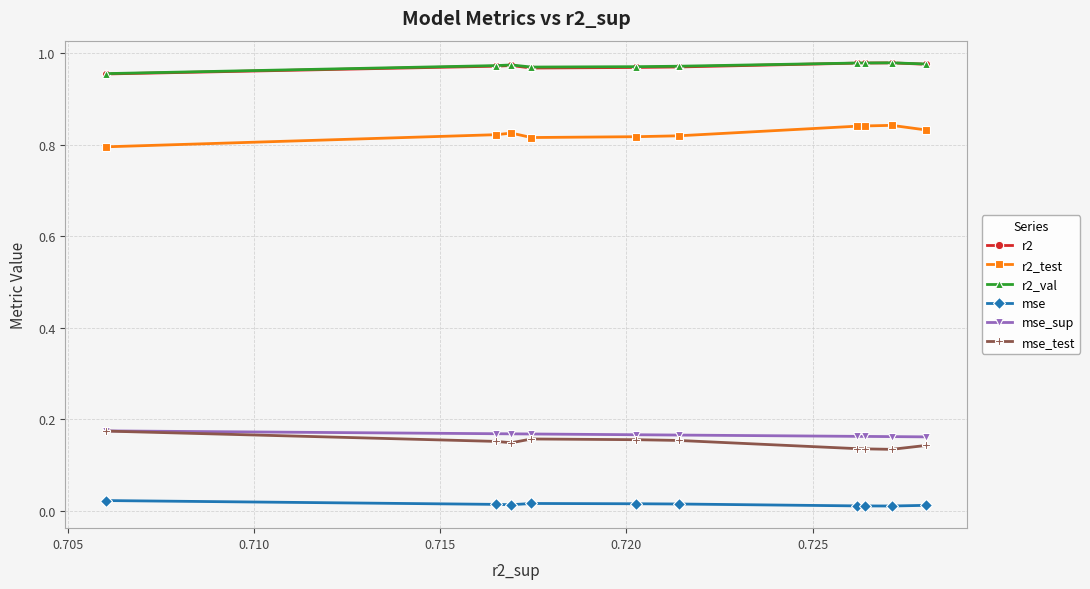

True or false: r2_test and mse_sup intersect in this chart.

False